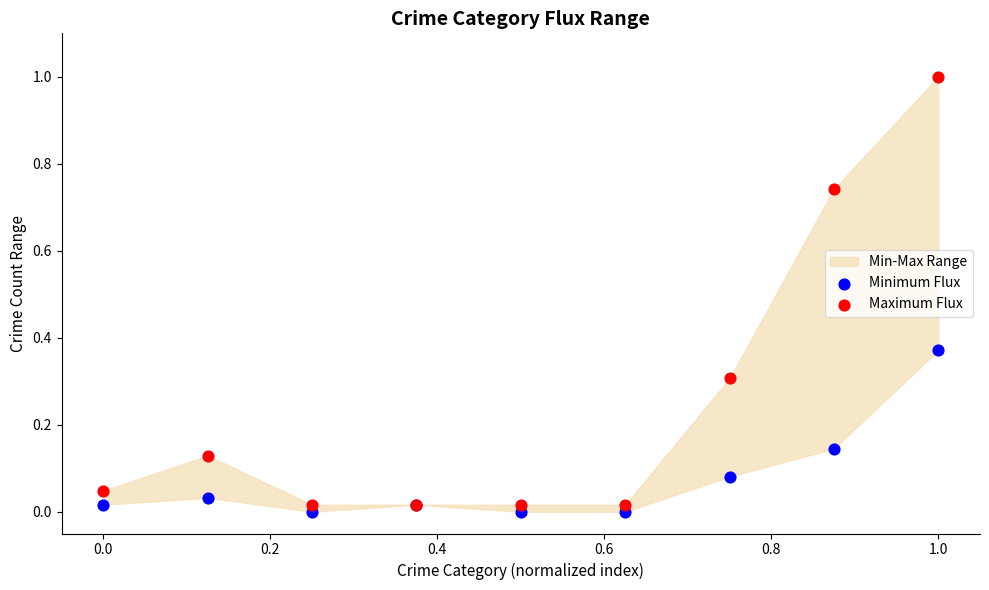

Which series contains the highest Y value?

Maximum Flux